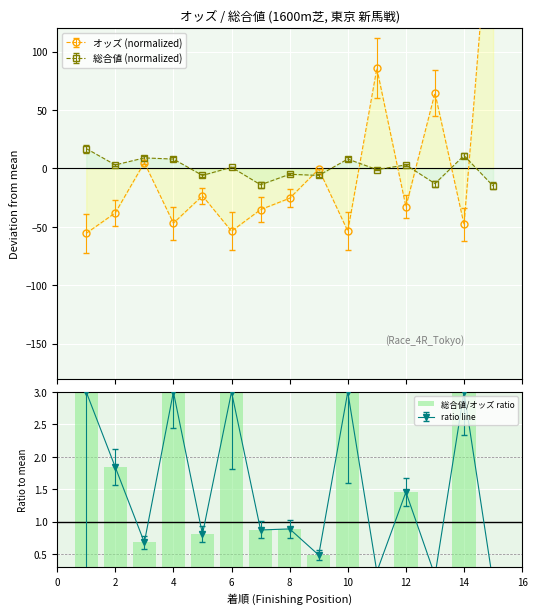

What is the highest value of the 総合値 (normalized) series?

17